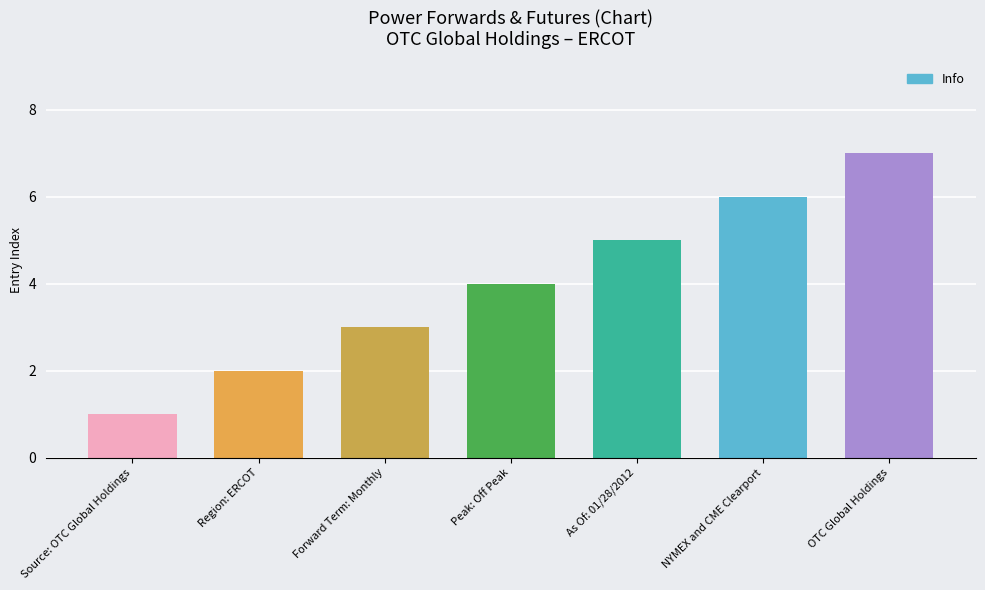

Reading left to right, list all the values displayed in this chart.

1	2	3	4	5	6	7